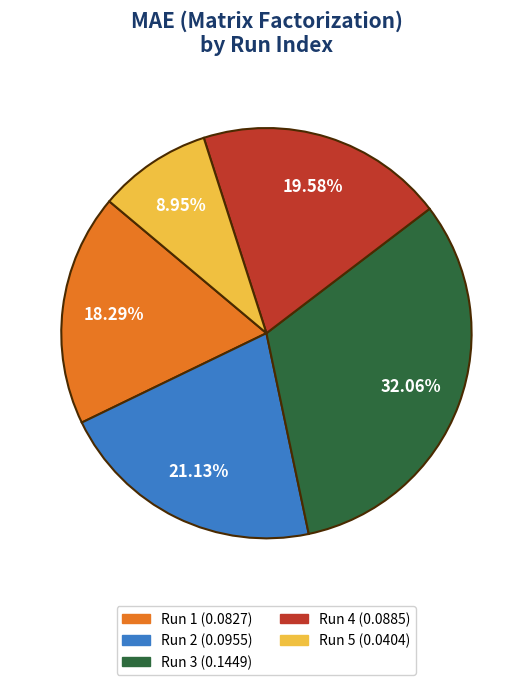

Does any single category account for the majority?

No